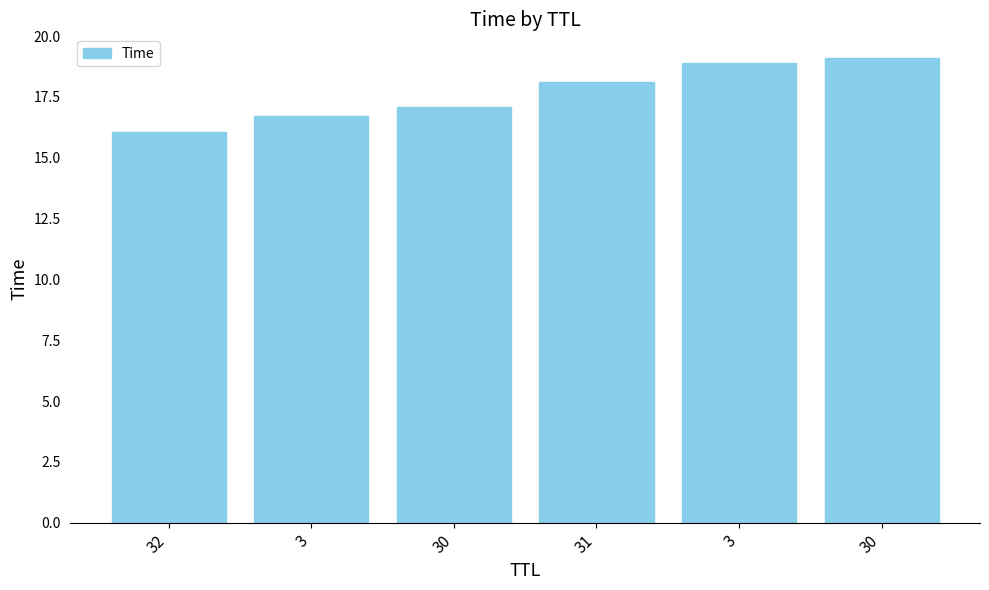

What is the value of the 2nd bar from the left?

16.7